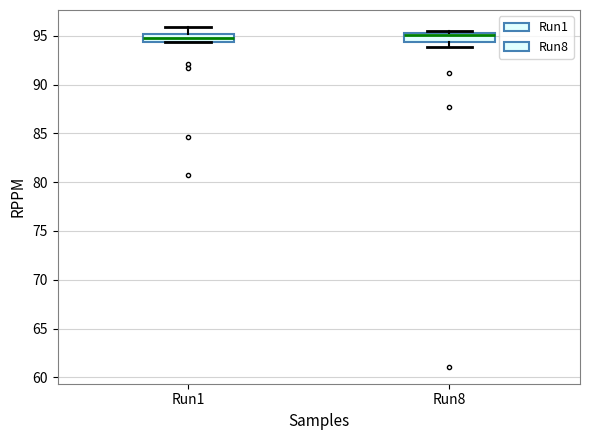

Where does the median line of the box for Run8 sit on the y-axis? The values are not printed on the chart, so give them approximately, as read against the axis.

95.0